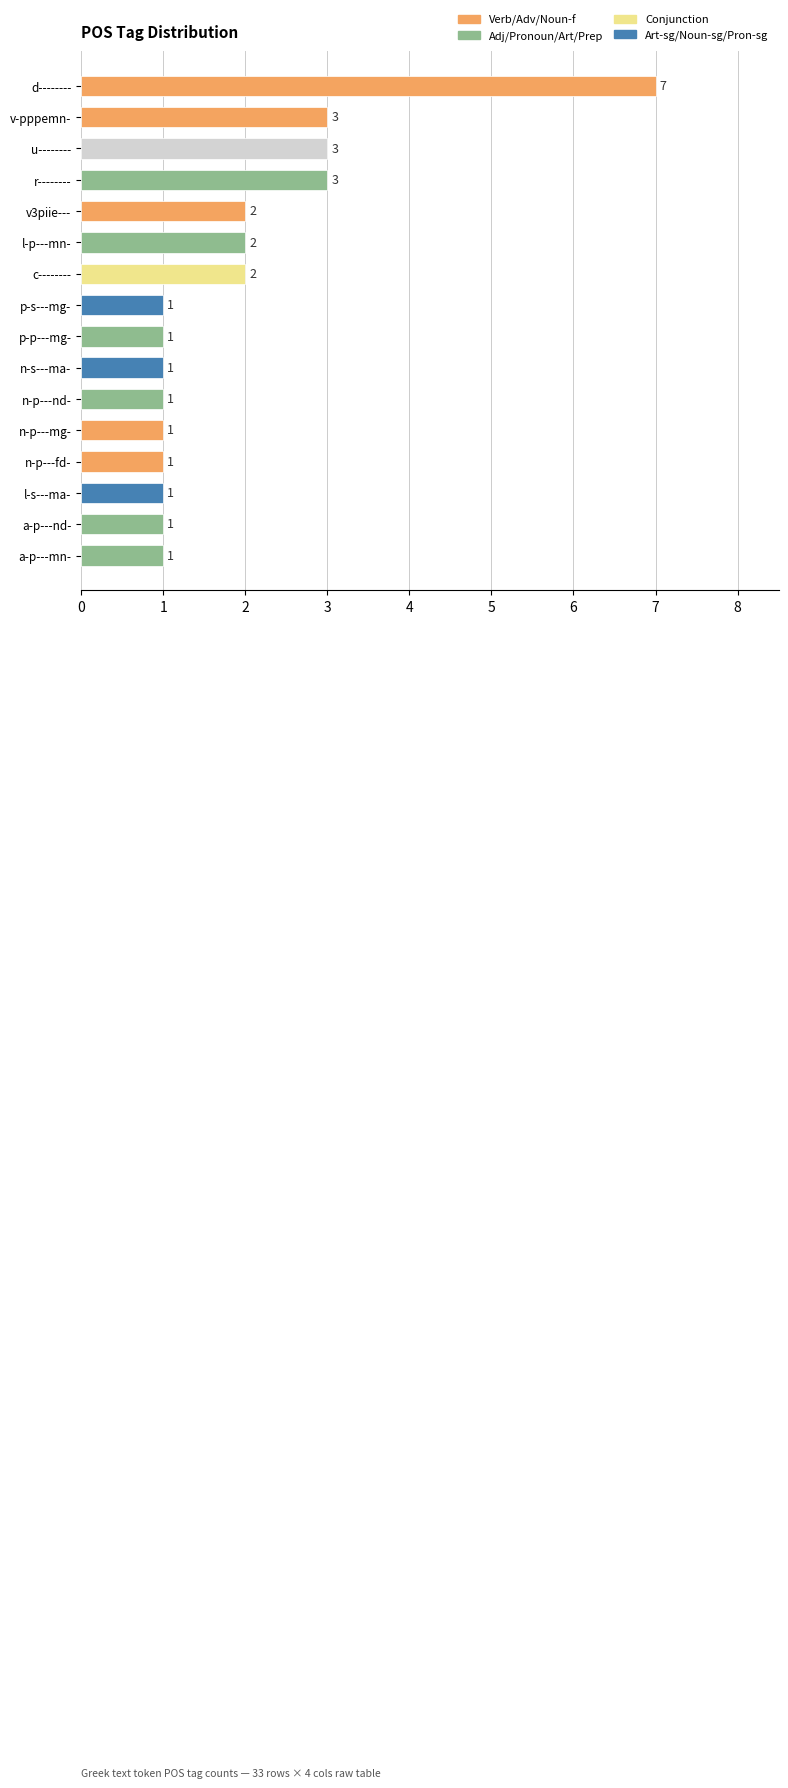

What is the difference between the maximum and minimum values?

6